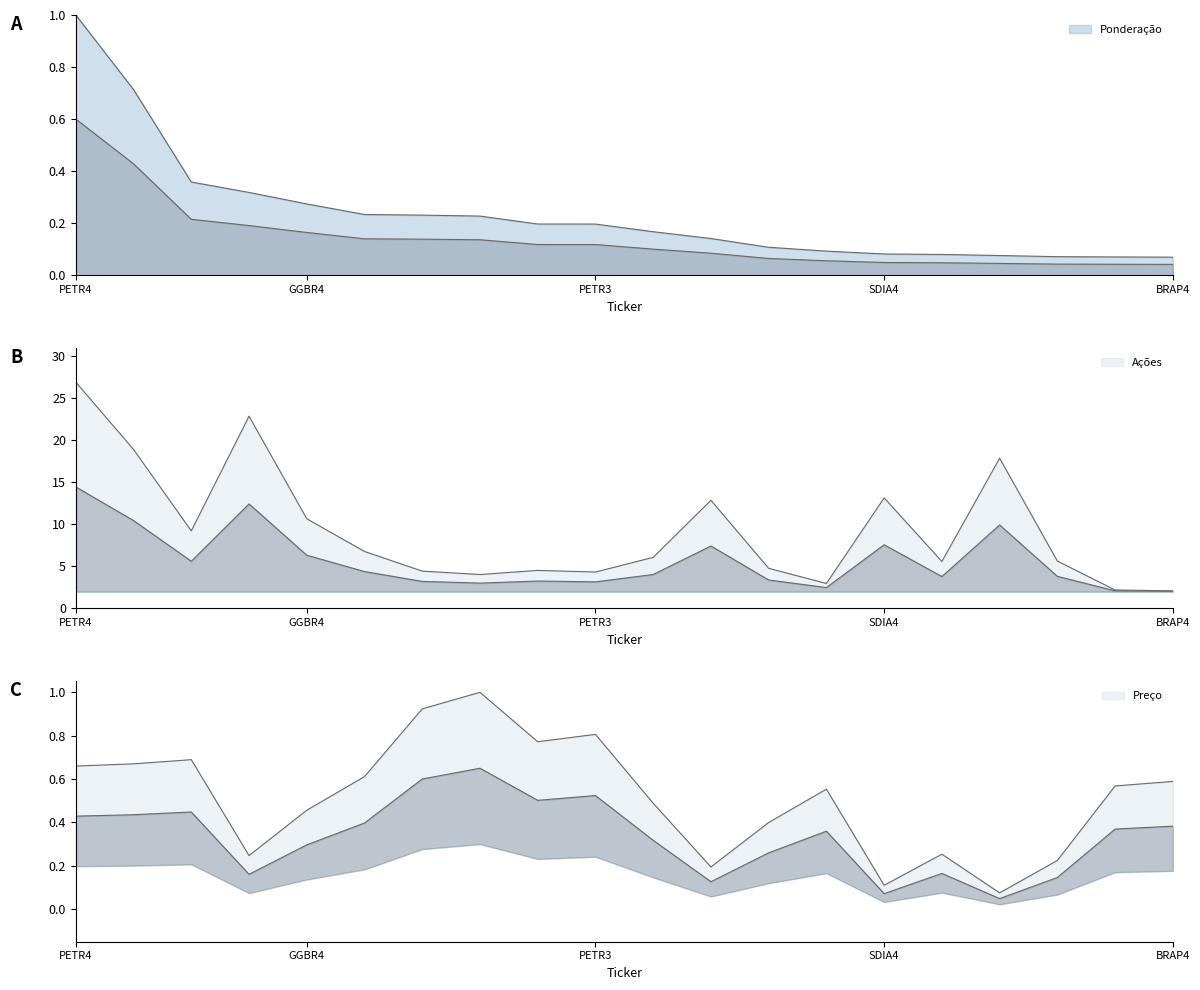

Between CMIG4 and B3SA3, which is larger?

B3SA3